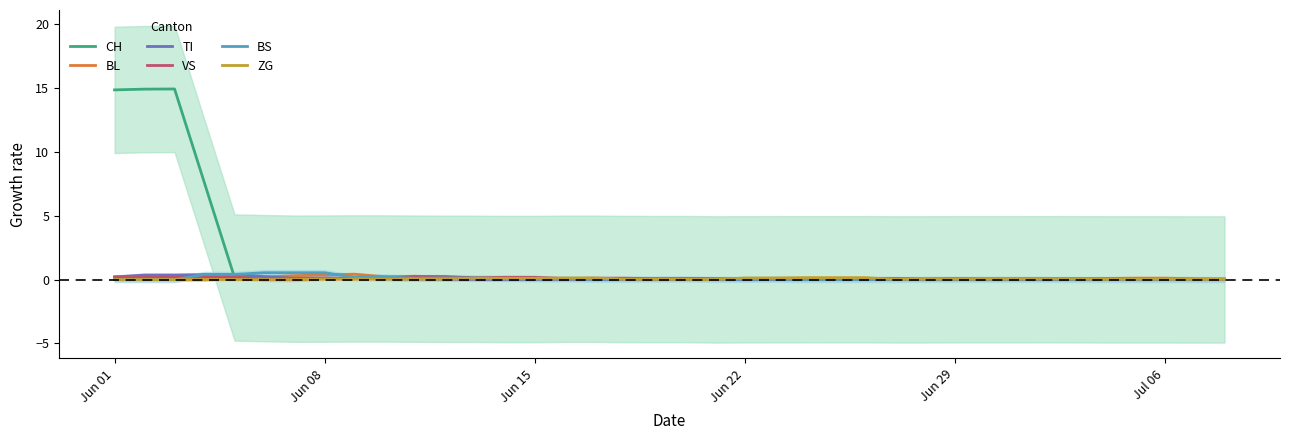

What is the difference between the maximum and minimum values in the CH series?

14.9